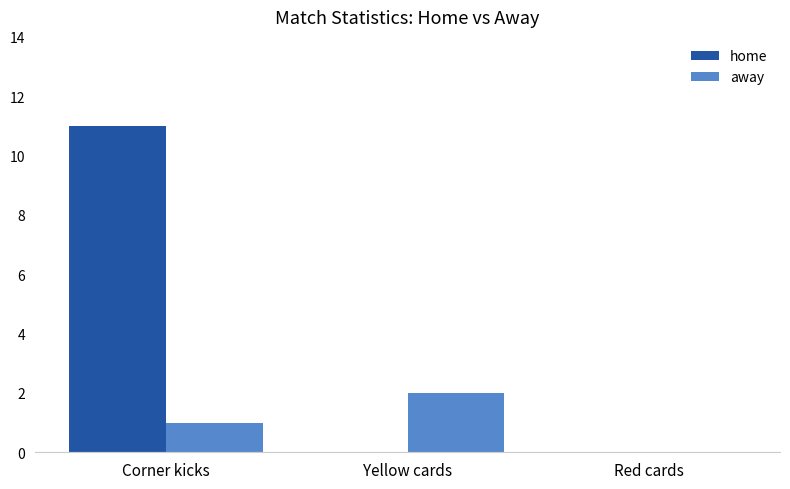

How many categories are shown in the chart?

3